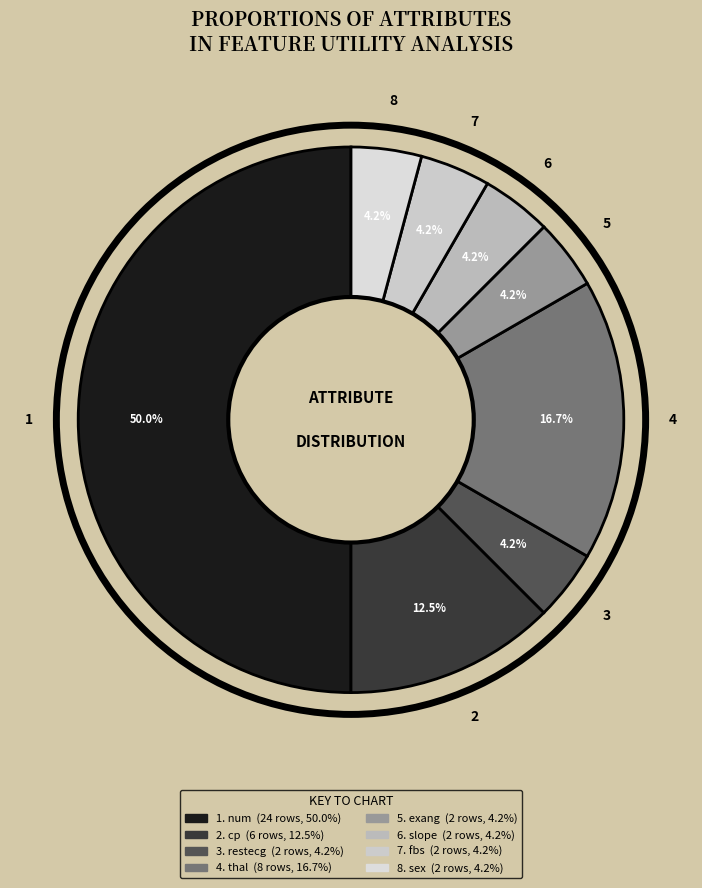

To the nearest percent, what is the difference between the largest and smallest slice percentages?

46%